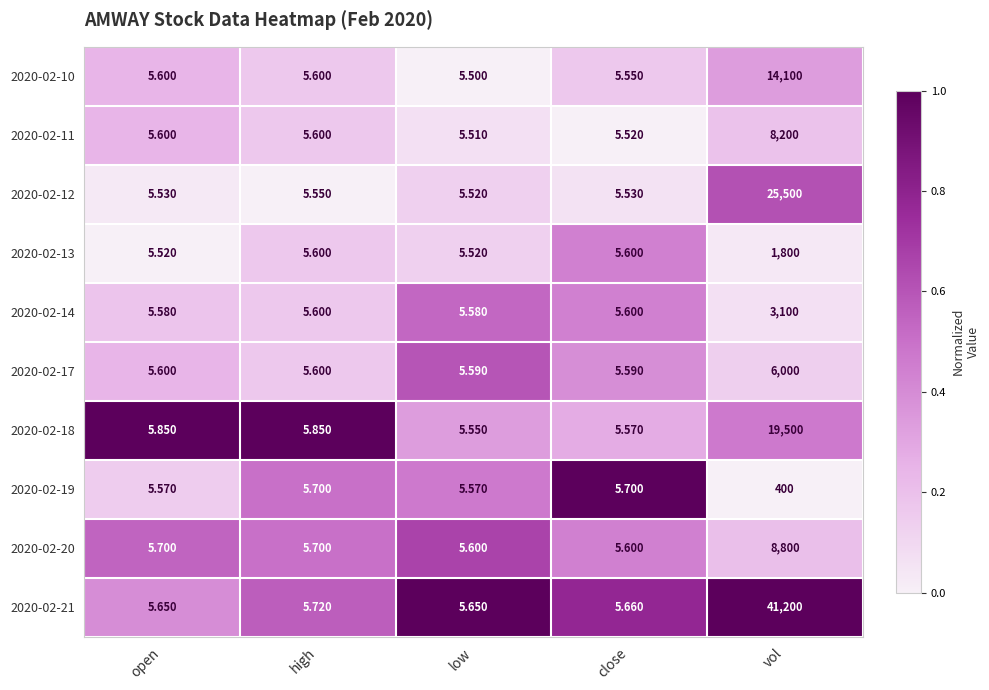

Is the value of 2020-02-20 at high greater than the value of 2020-02-13 at low?

Yes